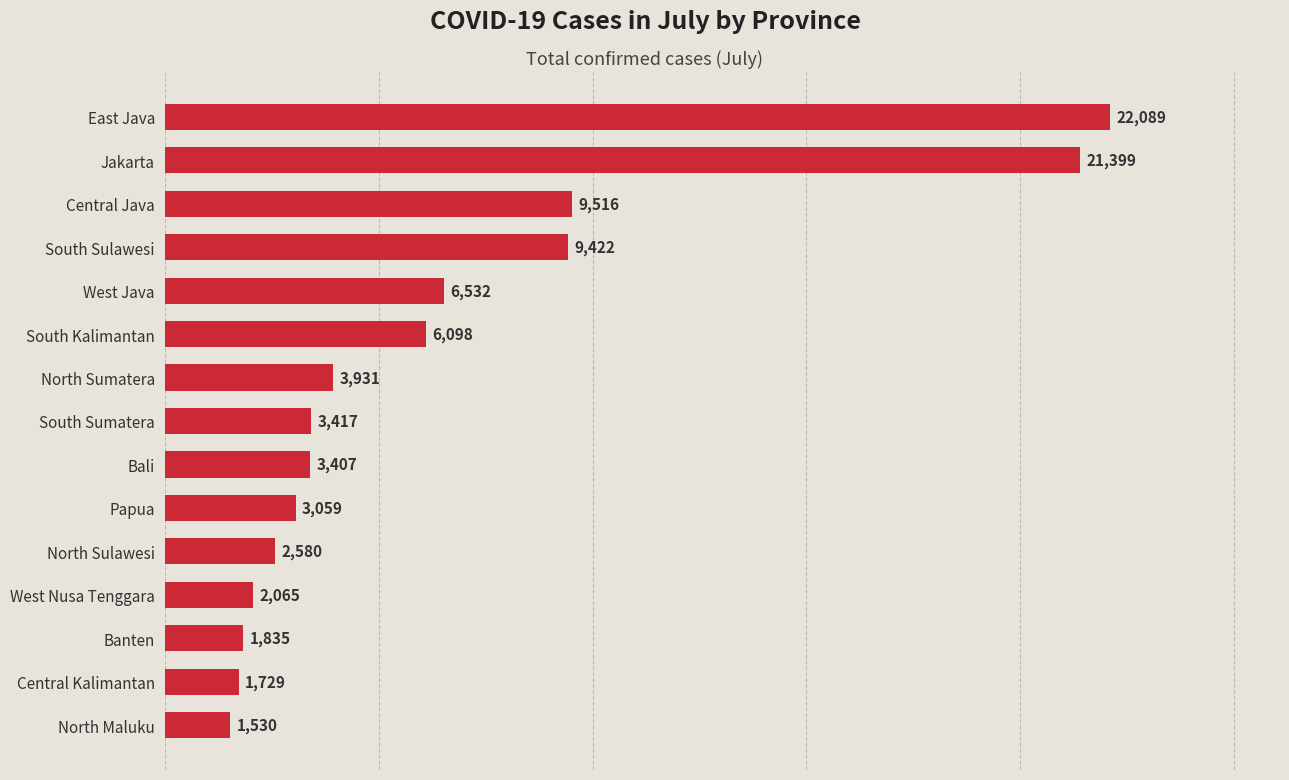

Count the number of data series in this chart.

1